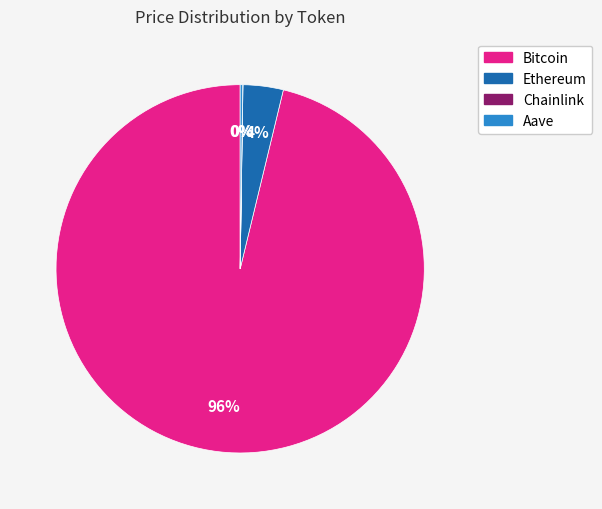

Does Bitcoin account for over 50% of the chart?

Yes